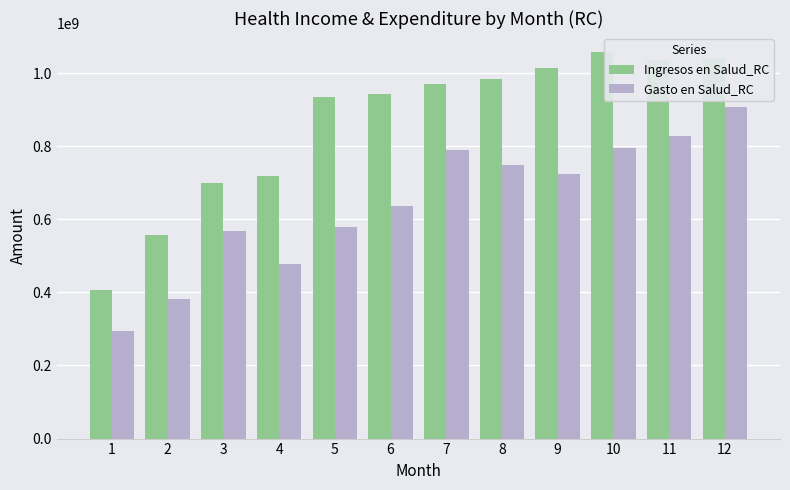

Is the value of Ingresos en Salud_RC at 6 greater than the value of Gasto en Salud_RC at 3?

Yes